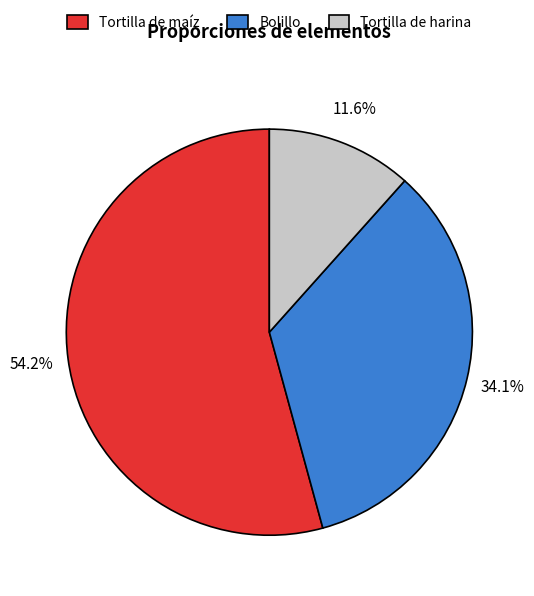

What is the largest slice in the pie chart?

Tortilla de maíz